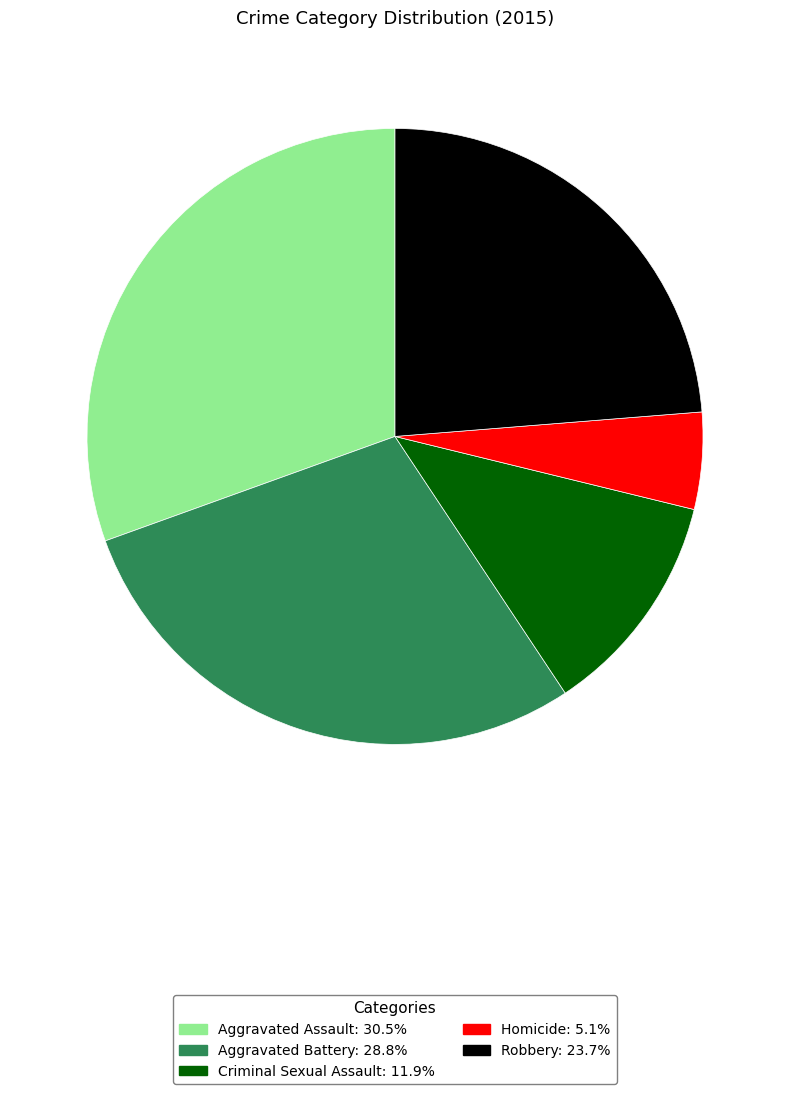

The Criminal Sexual Assault slice represents 4% of the pie. True or false?

False